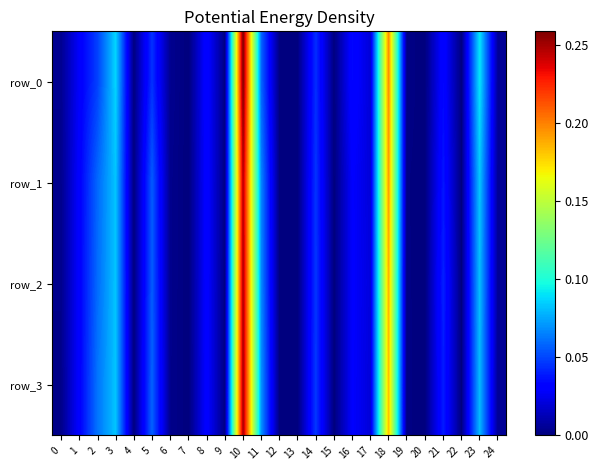

How many series are shown in this chart?

4